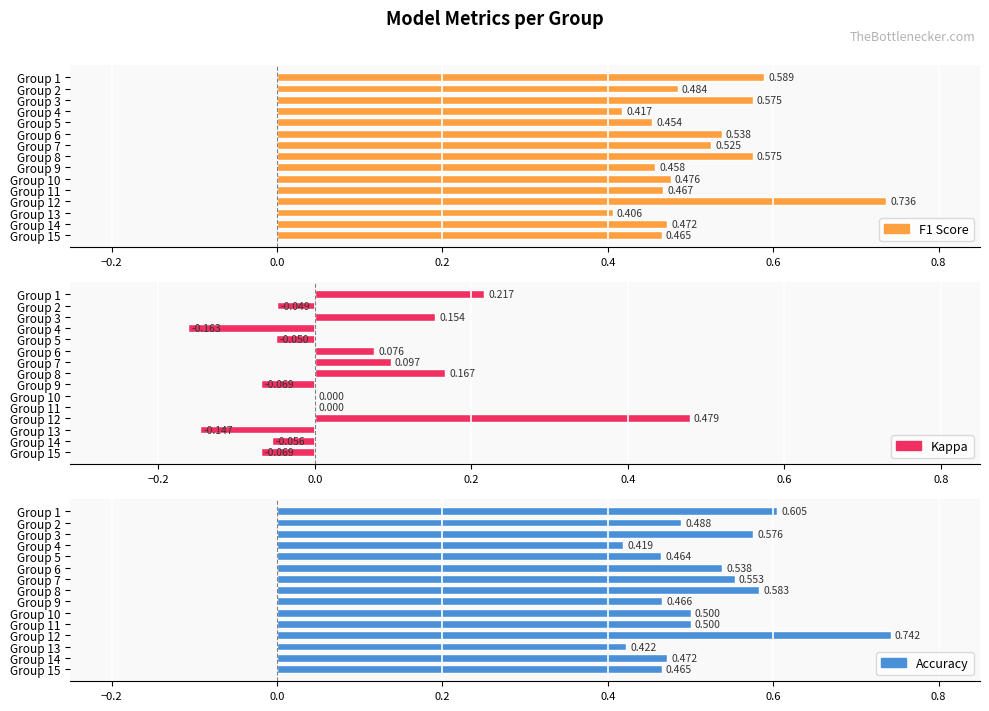

Which series has the largest range (max minus min)?

Kappa